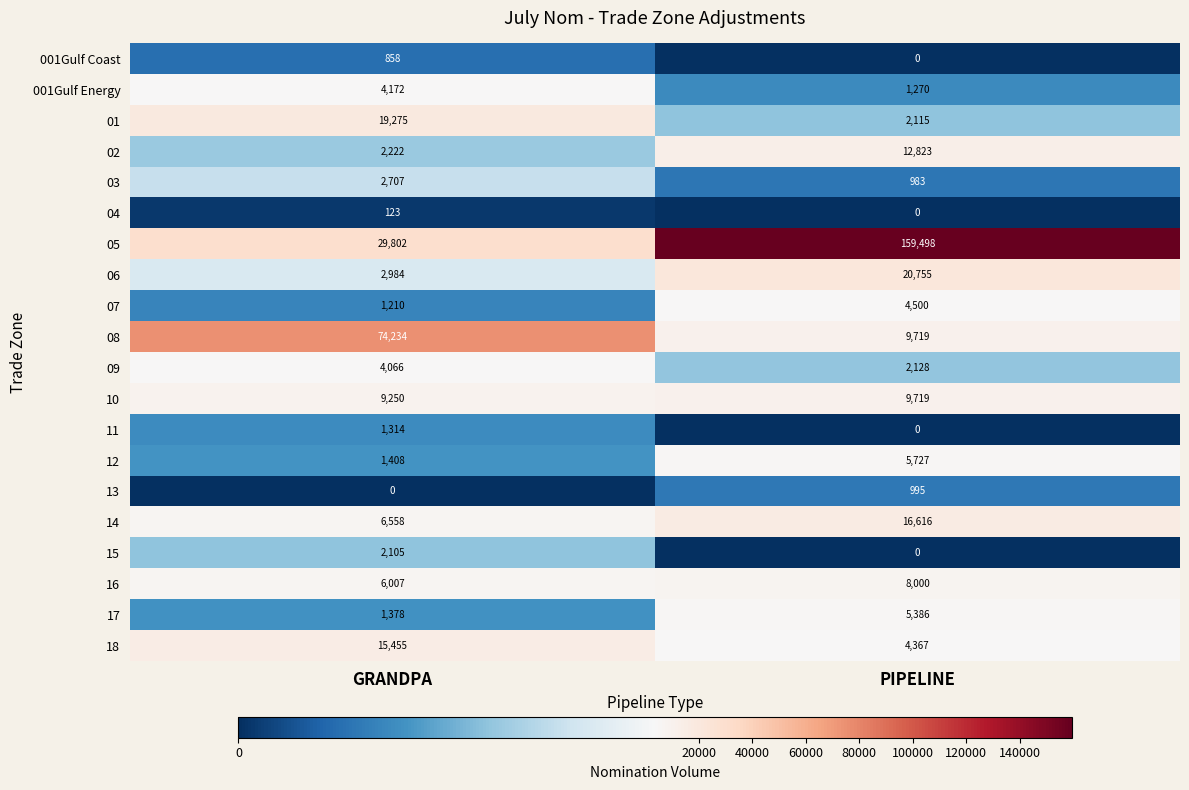

Count the number of data series in this chart.

20